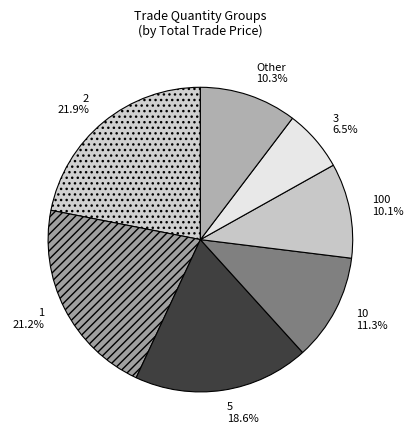

What is the largest slice in the pie chart?

2 21.9%